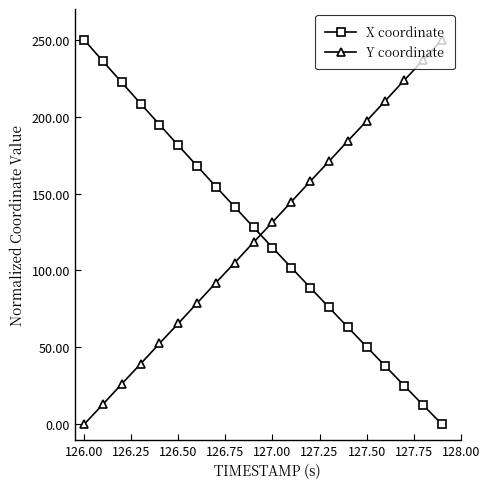

What is the value of the Y coordinate point at the 16th from the left?

197.2